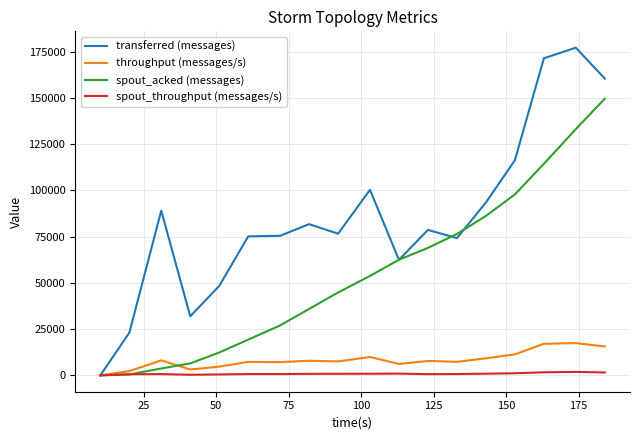

What is the difference between the maximum and minimum values in the spout_acked (messages) series?

149640